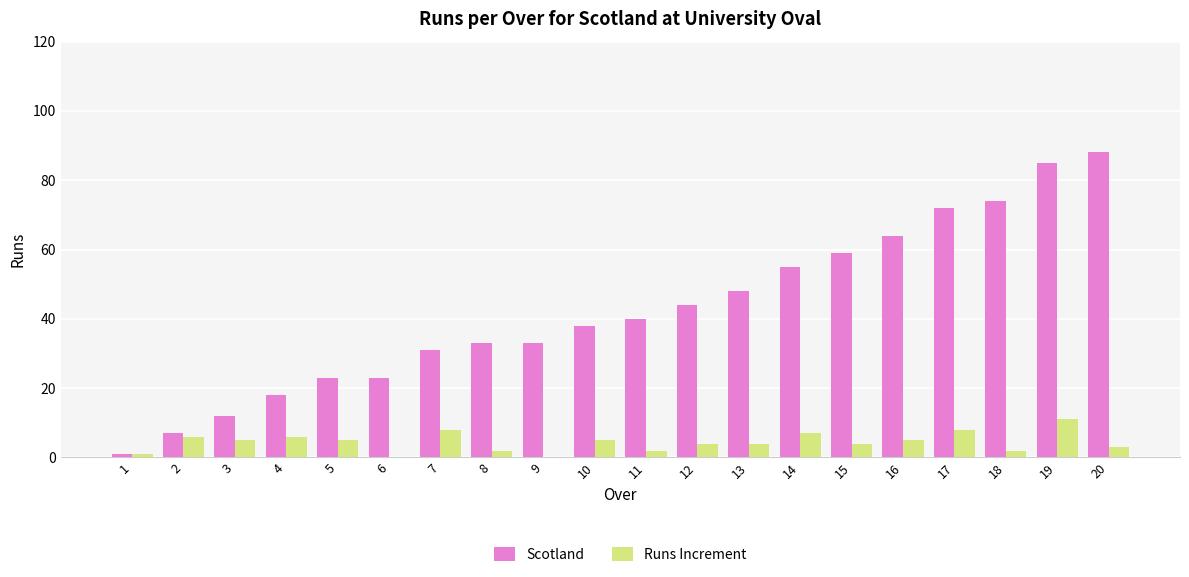

Is it true that Runs Increment equals 2 at 8?

True